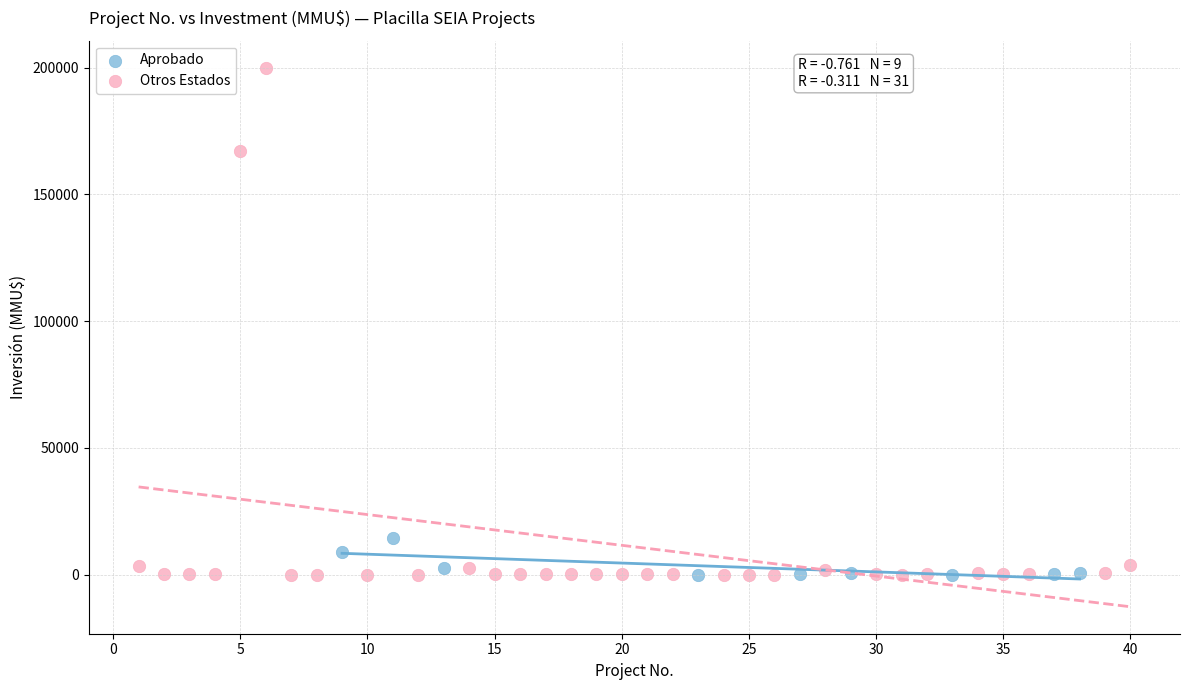

Which series has the widest spread of Y values?

Otros Estados